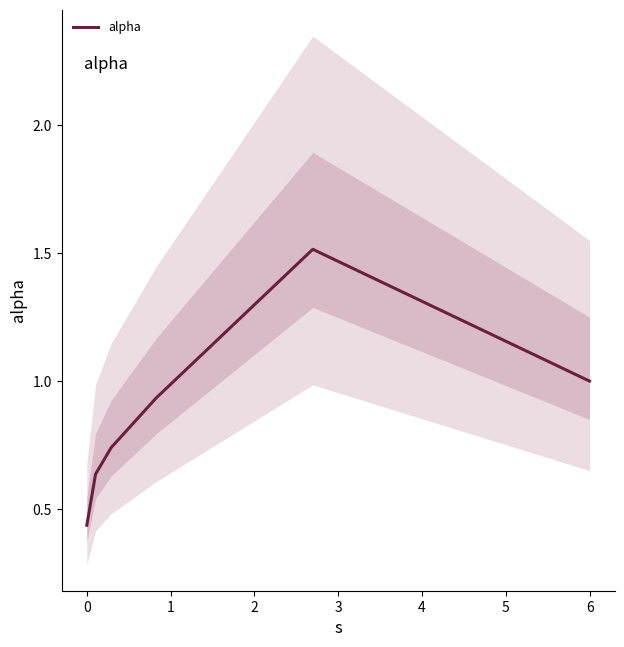

The chart shows a value of 0.9 at 3. True or false?

False